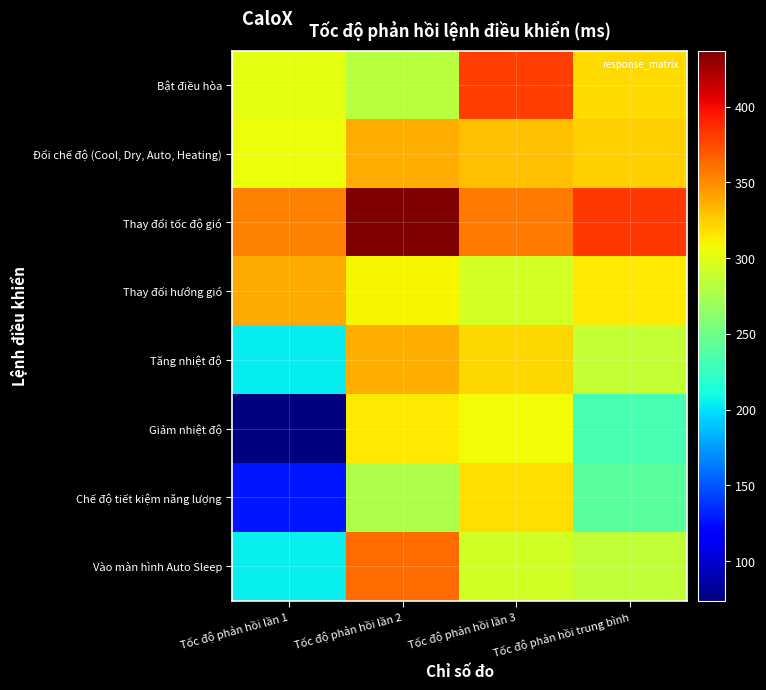

Which label corresponds to the largest value in the chart?

Tốc độ phản hồi lần 2